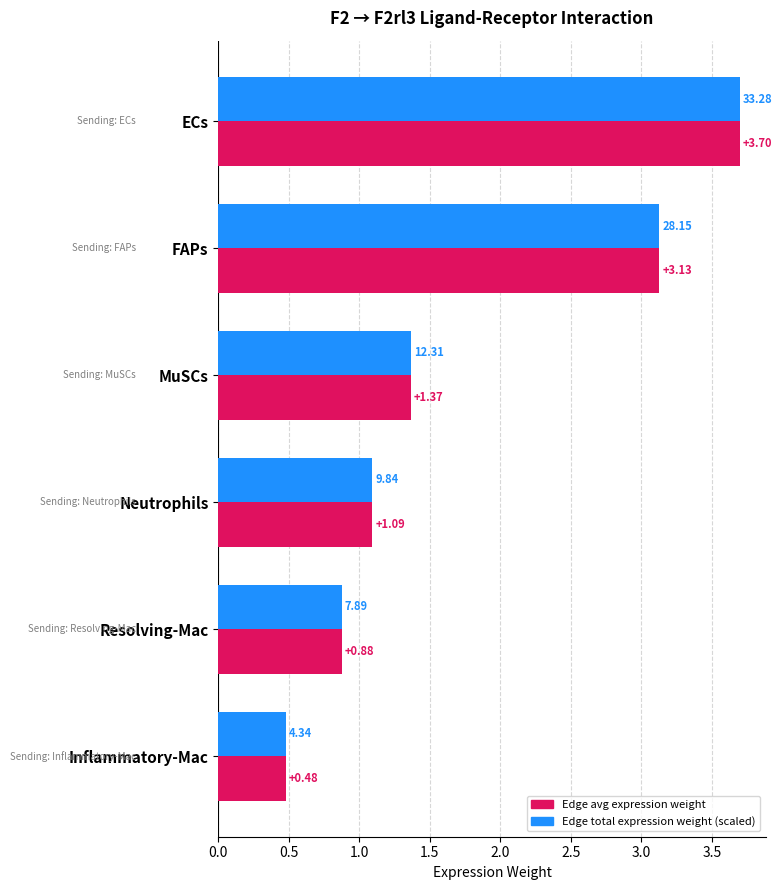

At which category does the chart reach its peak across all series?

ECs